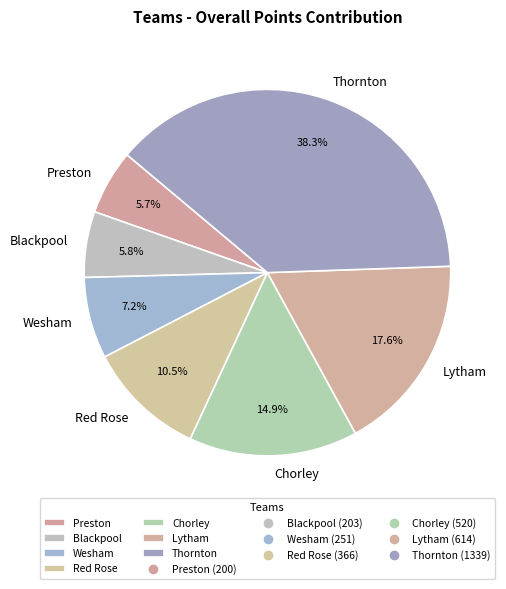

How many segments does this pie chart have?

7